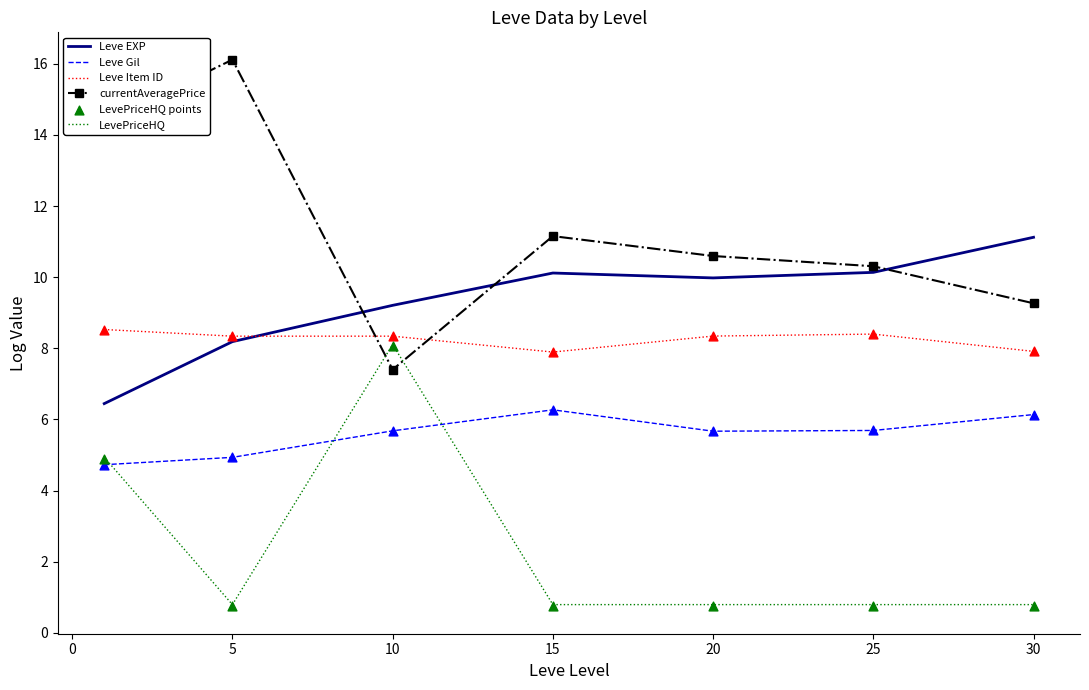

Which series reaches the maximum Y coordinate?

currentAveragePrice